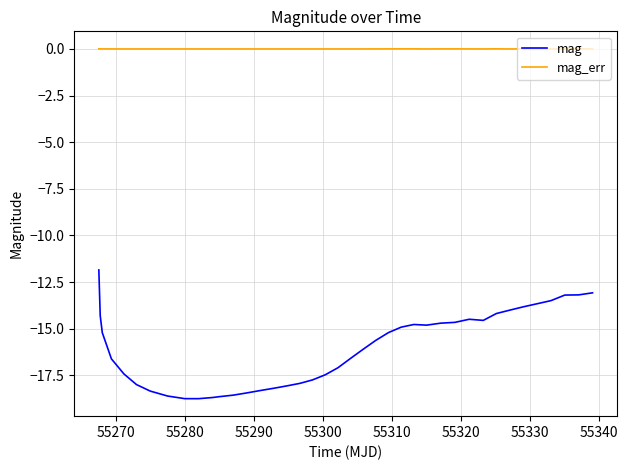

Which series has the largest total across all categories?

mag_err